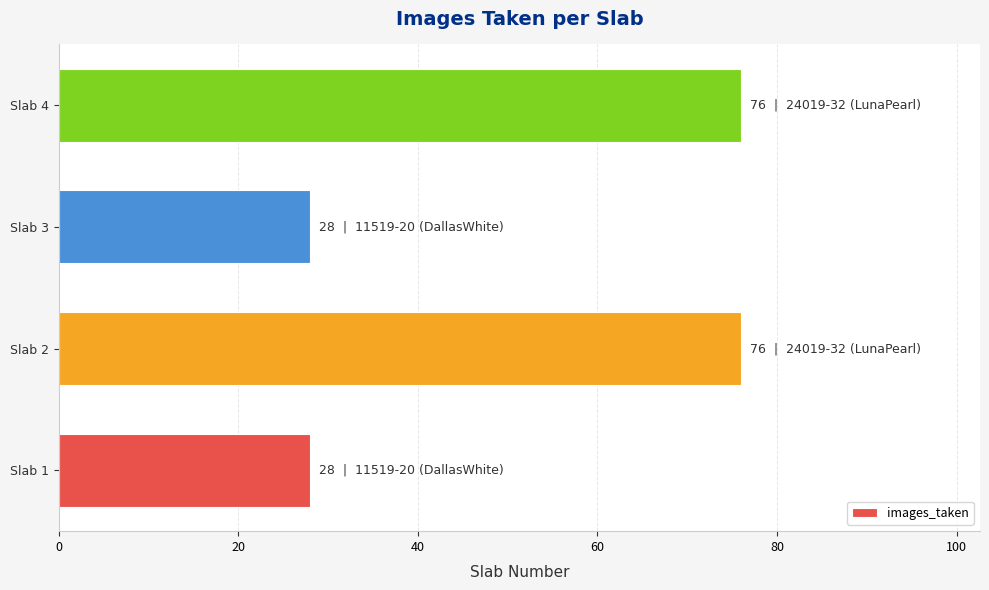

How many data points are less than 76?

2